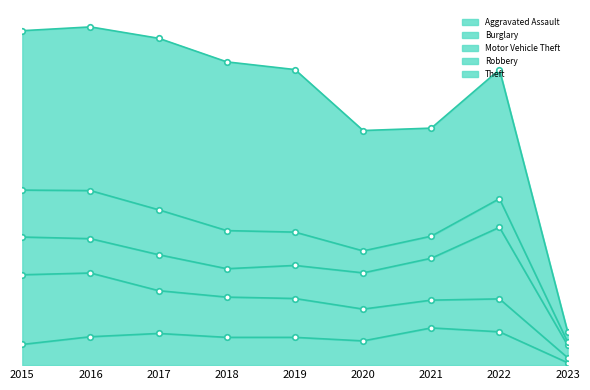

At which category is the sum across all series the highest?

2016